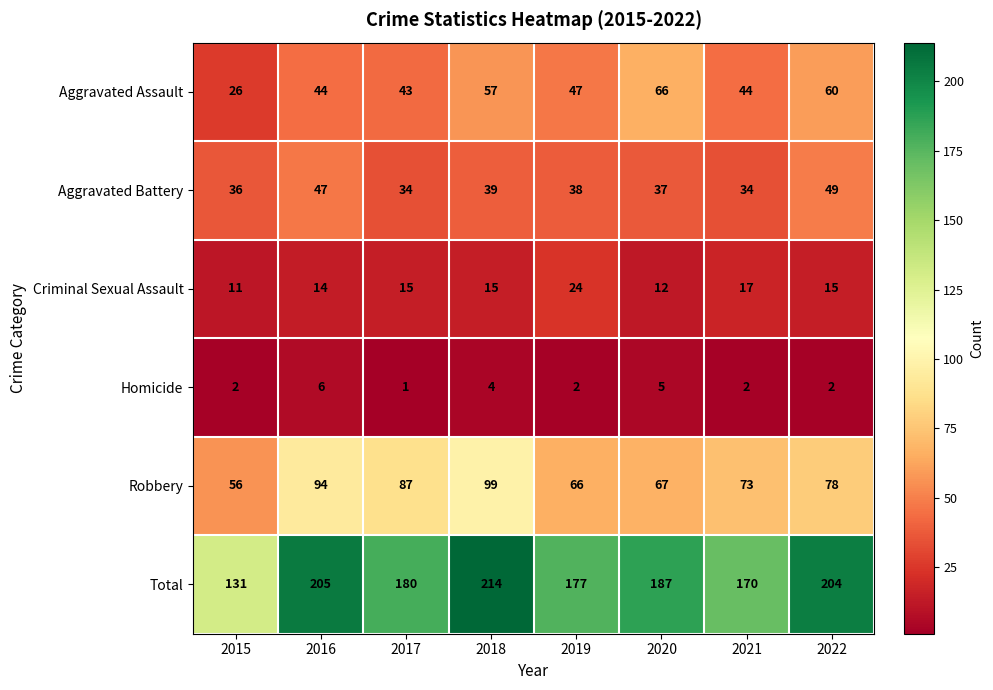

Which series has the largest total across all categories?

Total